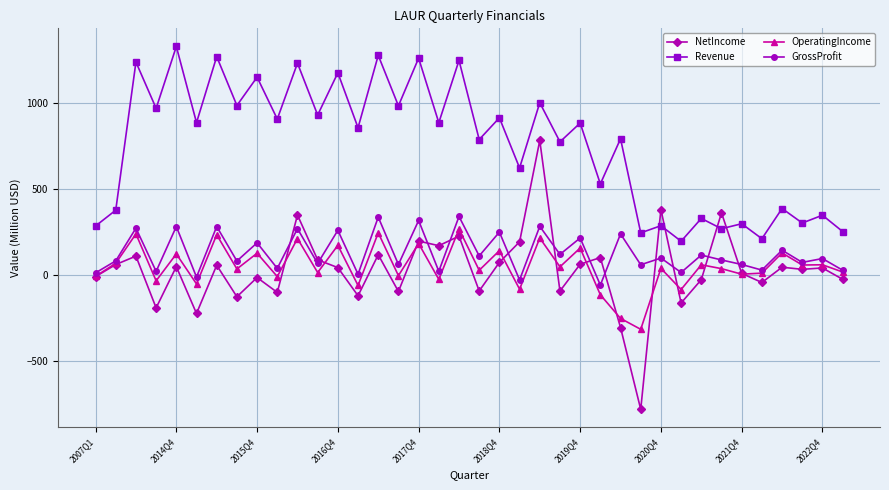

What is the average value of the Revenue series?

754.0